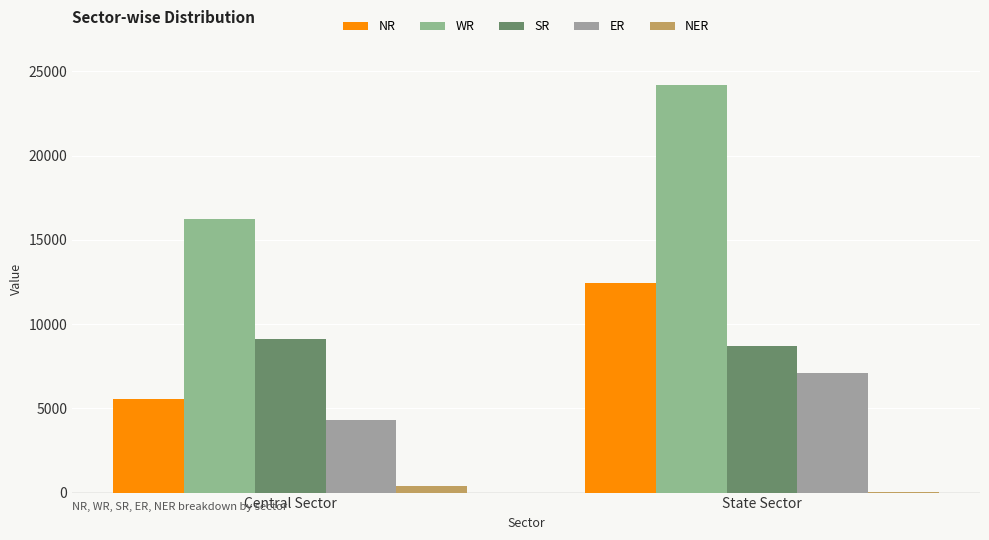

At which category does the chart reach its peak across all series?

State Sector